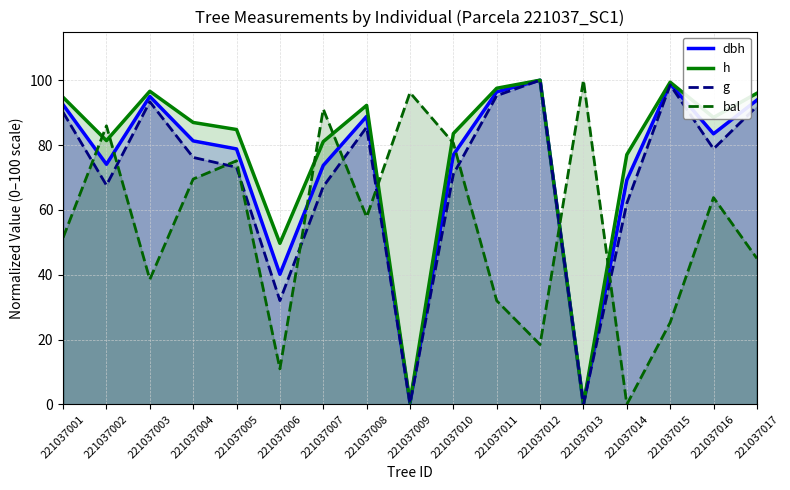

Where is the first local minimum for bal?

221037003